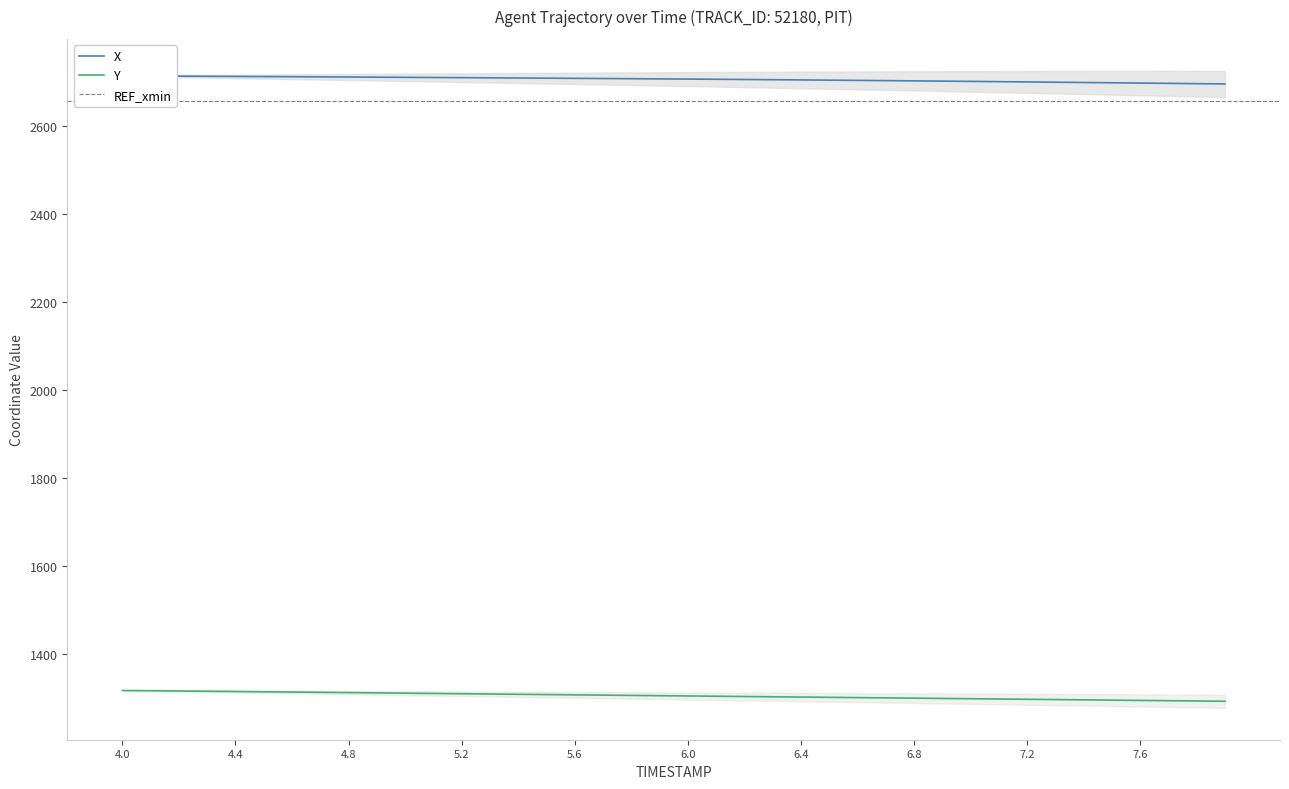

Is this an area chart (filled region under the line)?

No